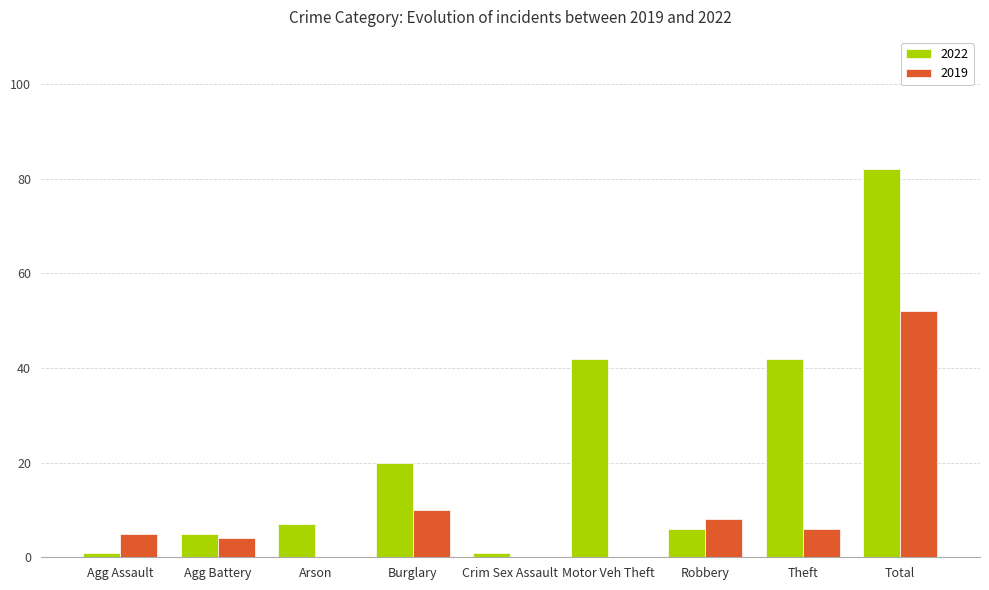

Is it true that 2022 equals 5 at Agg Battery?

True